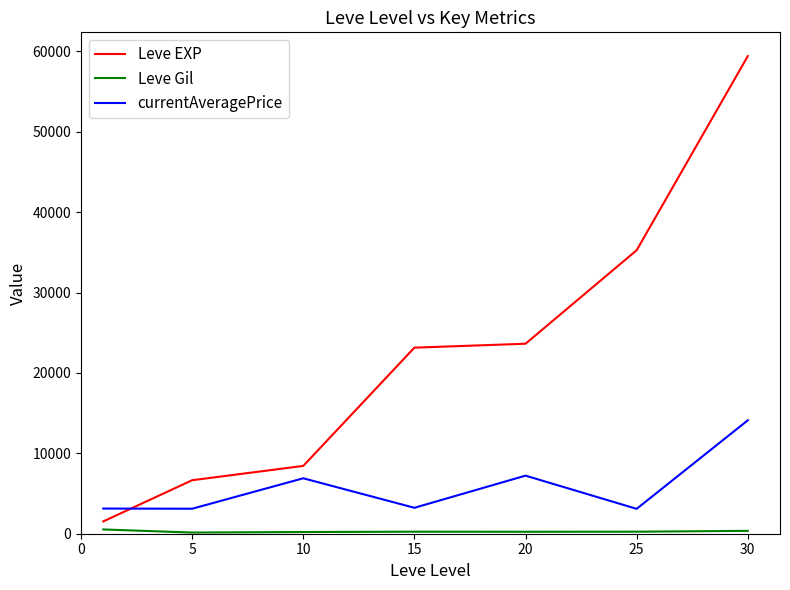

Which series has the widest spread of values?

Leve EXP